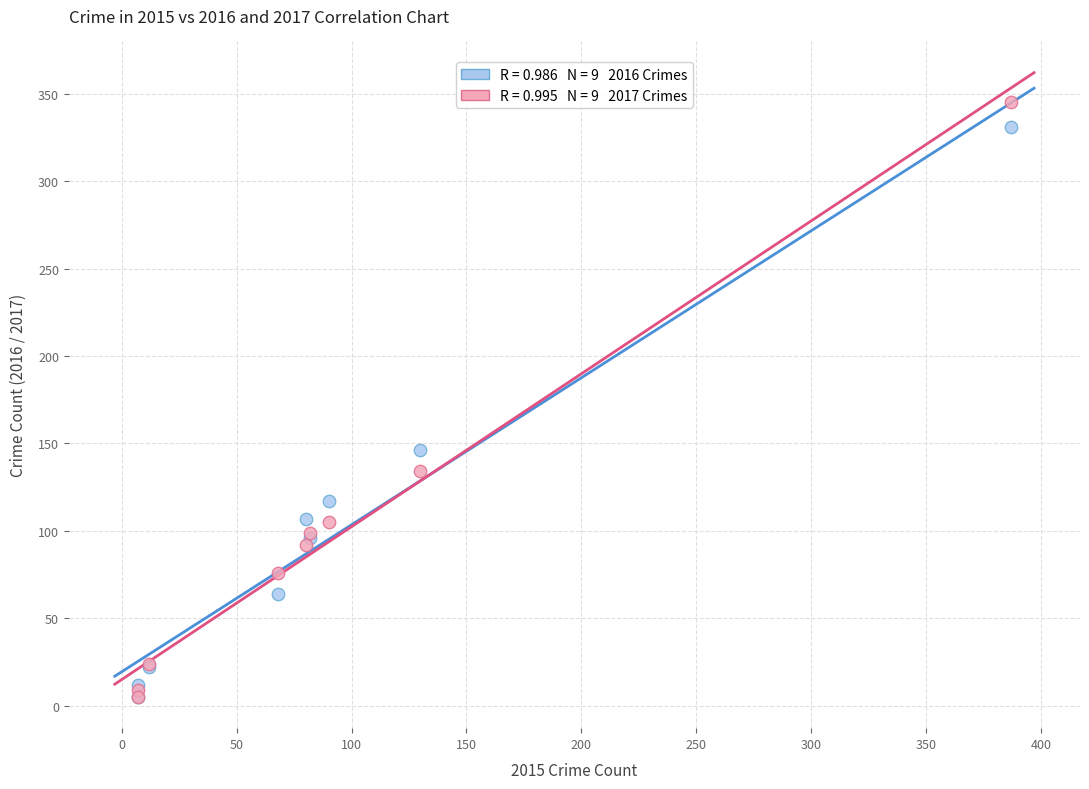

Across all series, what Y value is closest to 175?

146